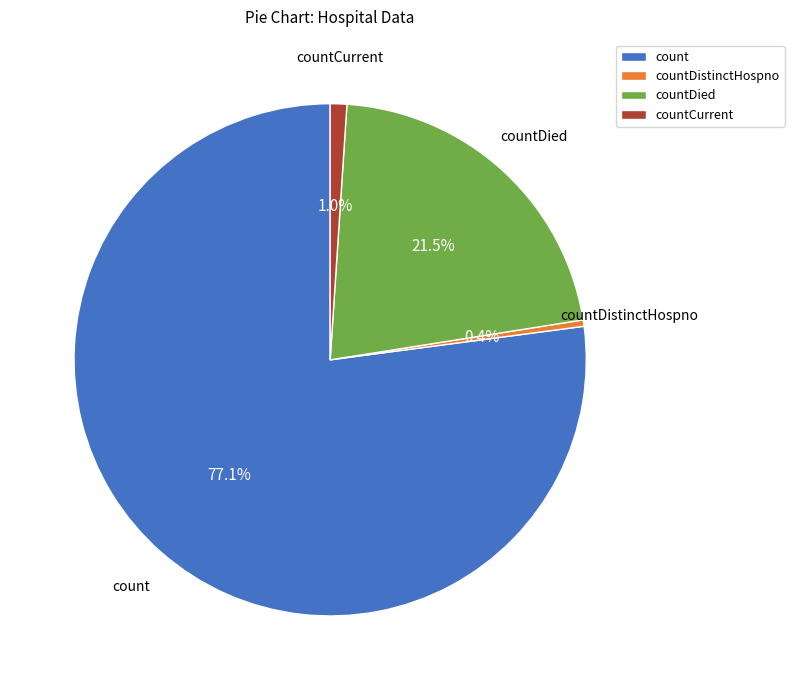

The count slice represents 84% of the pie. True or false?

False